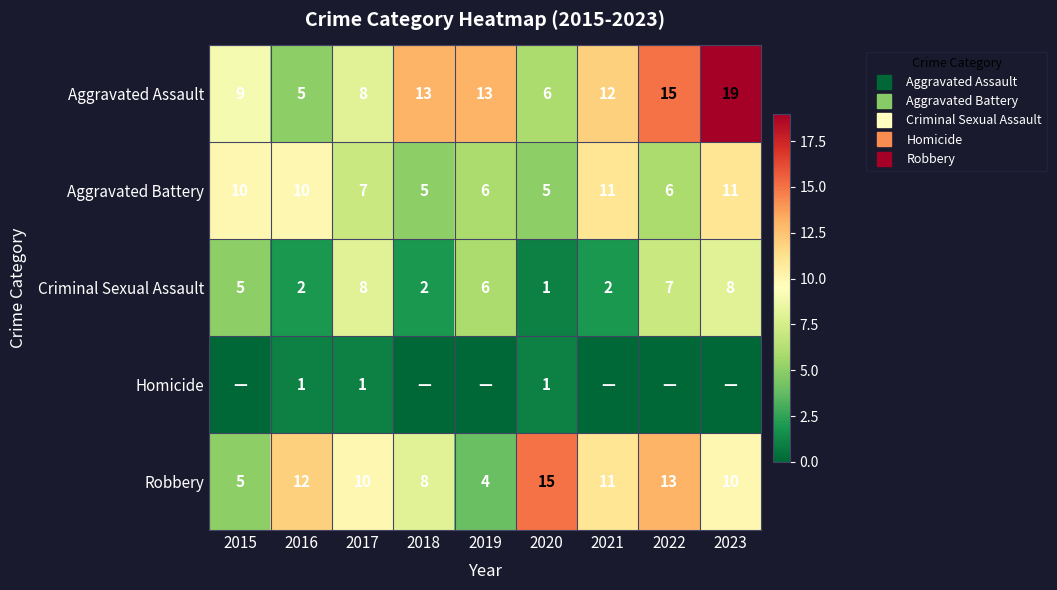

What is the difference between the maximum and minimum values in the Criminal Sexual Assault series?

7